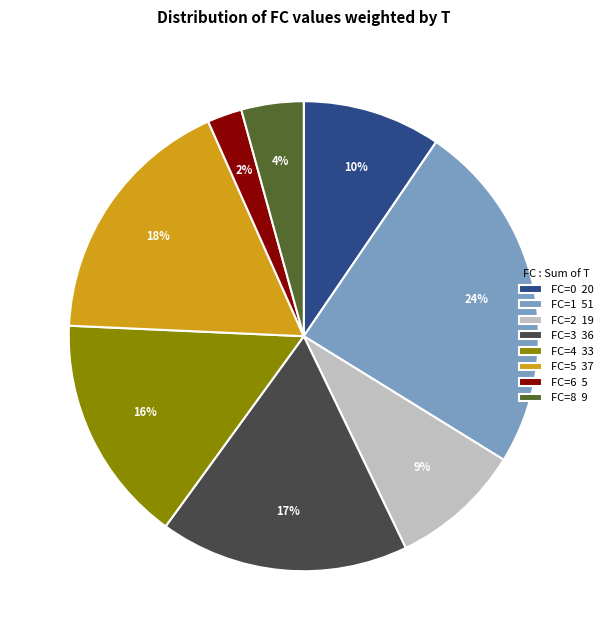

To the nearest percent, what is the difference between the largest and smallest slice percentages?

22%